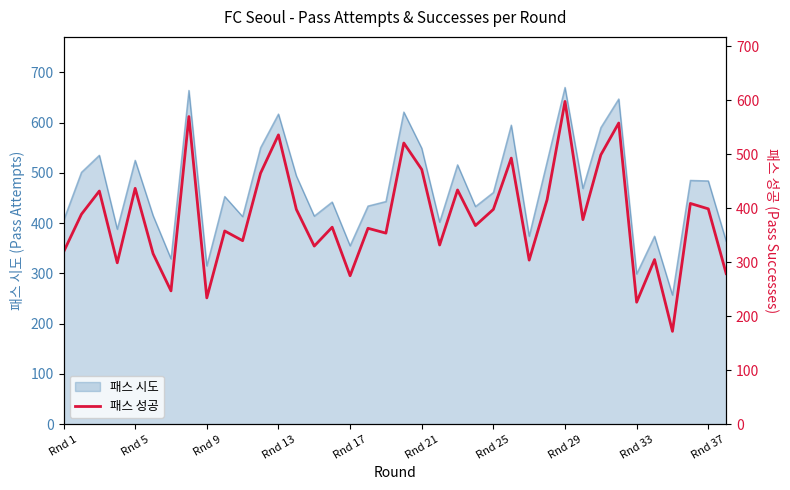

What is the lowest value of the 패스 시도 series?

257